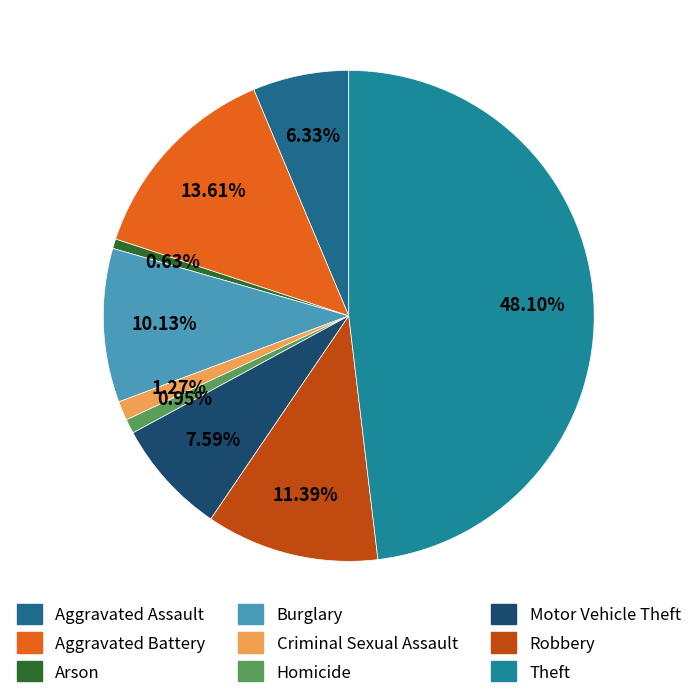

What is the smallest slice in the pie chart?

Arson